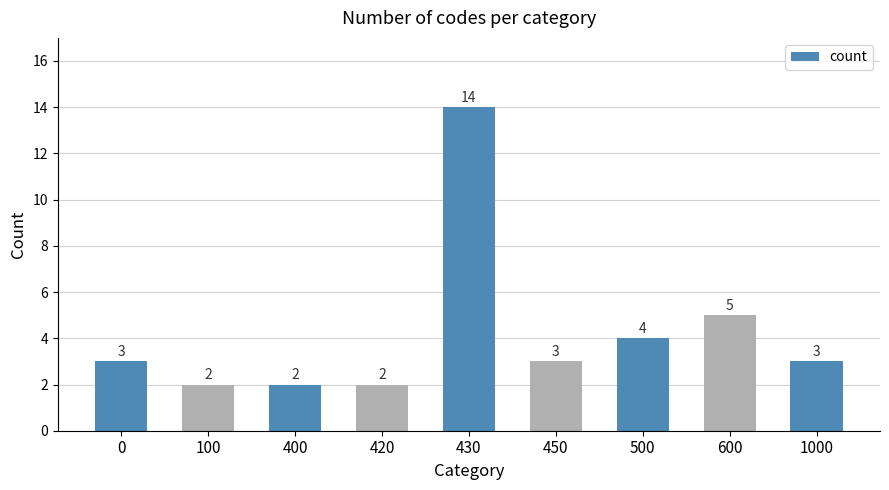

How many bars are there in total?

9